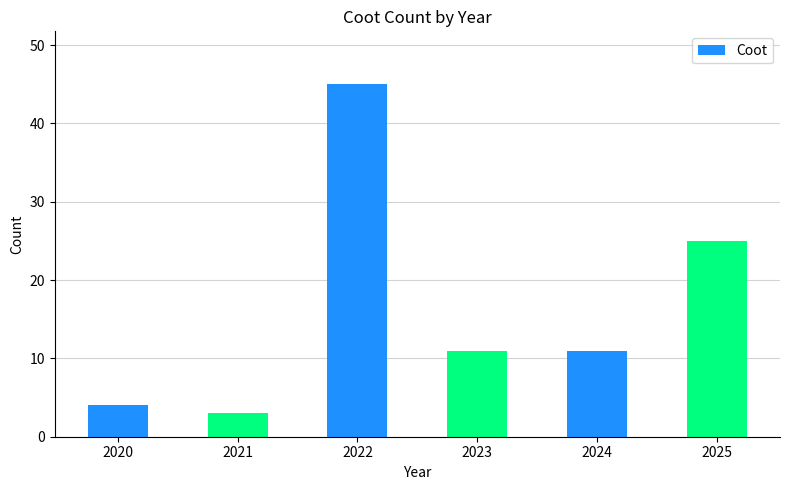

Are the bars horizontal?

No